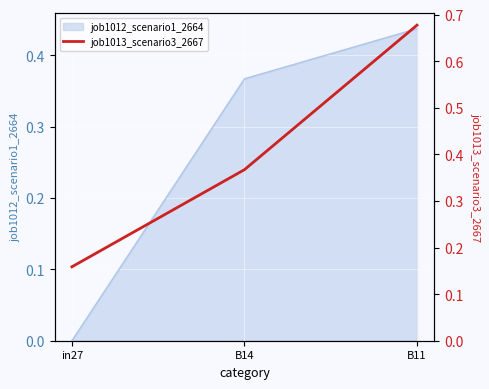

List the labels in order of value, largest first.

B11, B14, in27